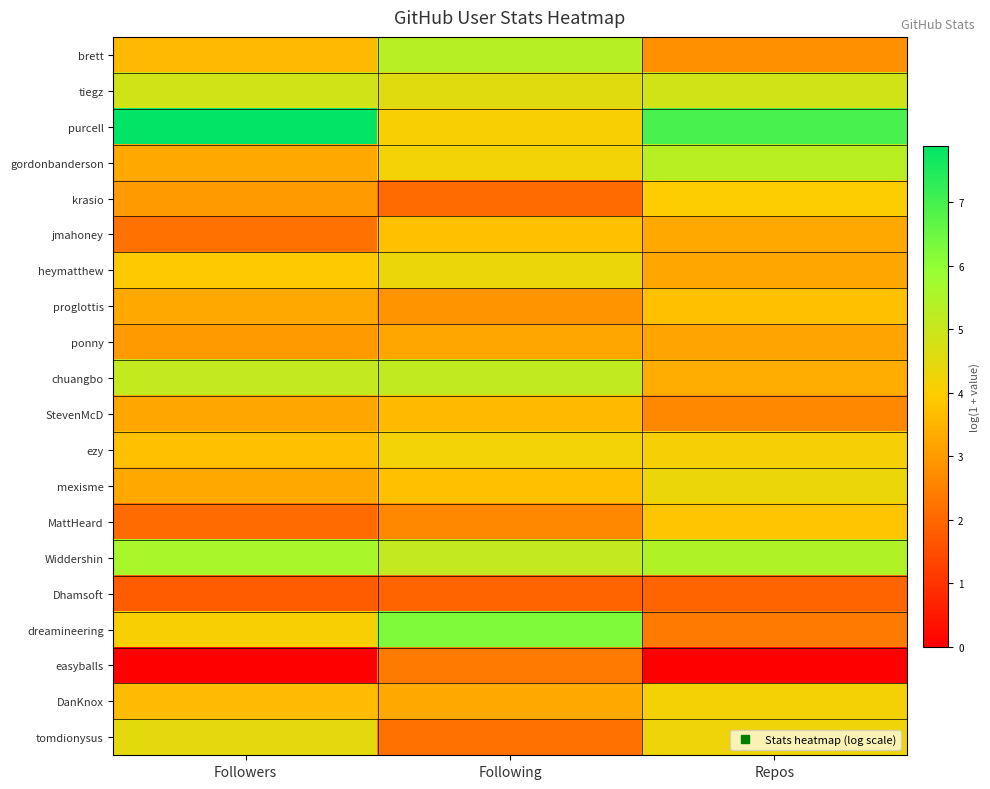

Reading left to right, transcribe all the data shown in this chart.

brett: Followers=3.6	Following=5.3	Repos=2.8
tiegz: Followers=4.8	Following=4.6	Repos=4.9
purcell: Followers=7.9	Following=4.1	Repos=6.9
gordonbanderson: Followers=3.3	Following=4.2	Repos=5.3
krasio: Followers=3.0	Following=2.1	Repos=4.0
jmahoney: Followers=2.2	Following=3.7	Repos=3.3
heymatthew: Followers=3.9	Following=4.3	Repos=3.2
proglottis: Followers=3.3	Following=2.9	Repos=3.7
ponny: Followers=3.0	Following=3.2	Repos=3.2
chuangbo: Followers=5.1	Following=5.2	Repos=3.4
StevenMcD: Followers=3.2	Following=3.6	Repos=2.6
ezy: Followers=3.7	Following=4.2	Repos=4.1
mexisme: Followers=3.3	Following=3.7	Repos=4.3
MattHeard: Followers=2.1	Following=2.6	Repos=3.9
Widdershin: Followers=5.6	Following=5.1	Repos=5.5
Dhamsoft: Followers=1.8	Following=1.9	Repos=1.9
dreamineering: Followers=4.1	Following=6.3	Repos=2.4
easyballs: Followers=0.0	Following=2.4	Repos=0.0
DanKnox: Followers=3.7	Following=3.3	Repos=4.1
tomdionysus: Followers=4.5	Following=2.2	Repos=4.3